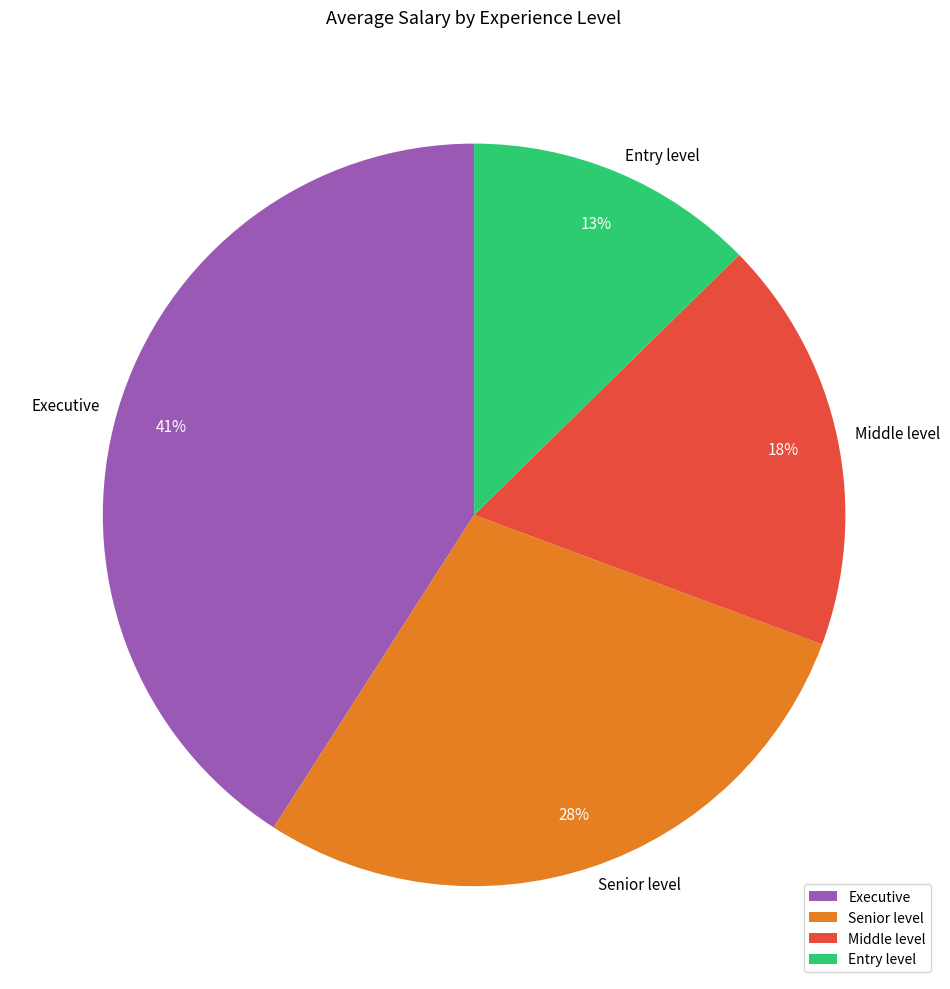

Approximately how many times larger is the value at Executive compared to Entry level?

3.2